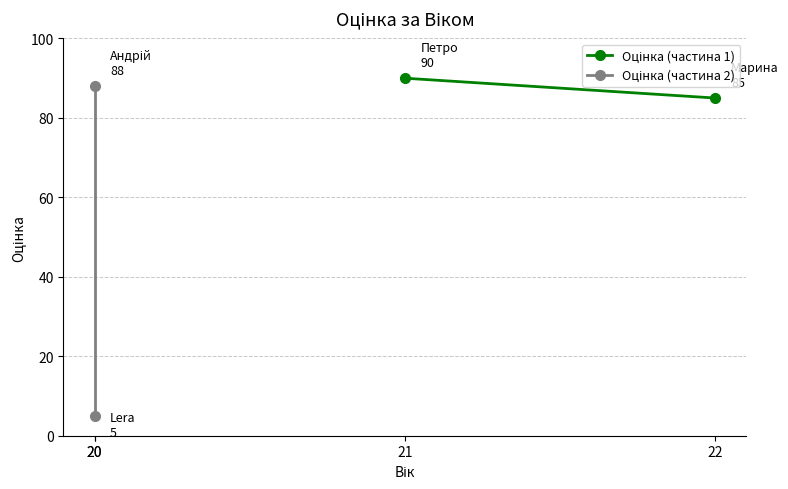

The value of Оцінка (частина 1) at 22 is 85. True or false?

True